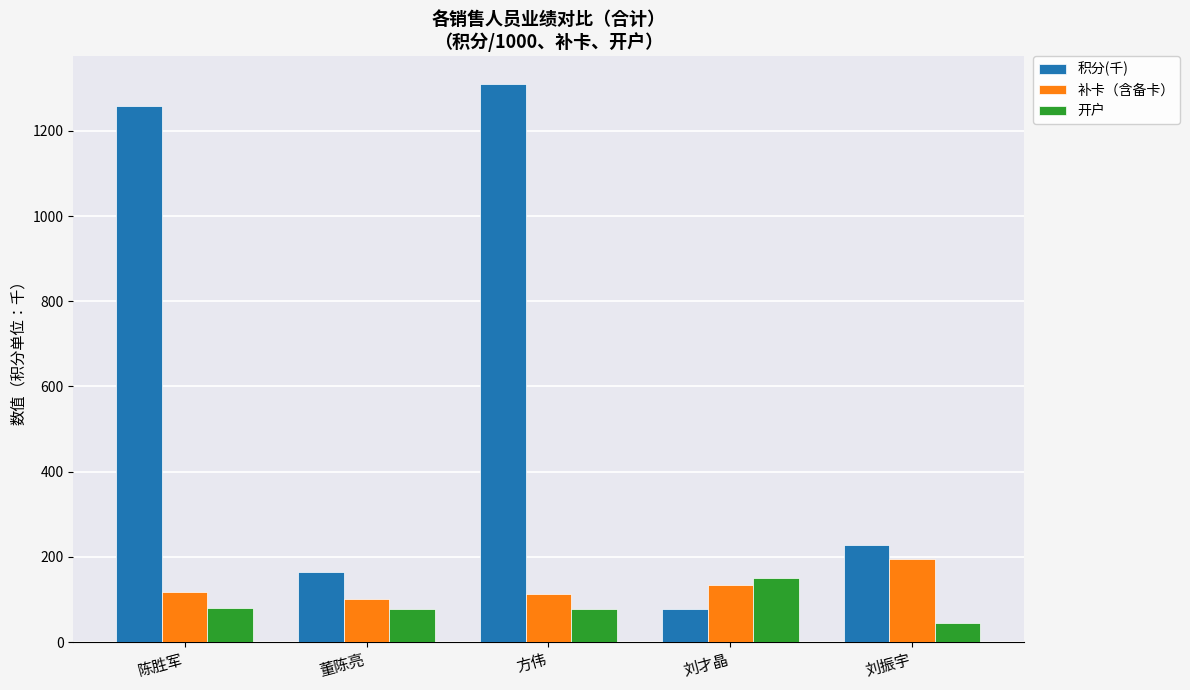

What is the value of the 开户 bar at the 2nd from the left?

77.0